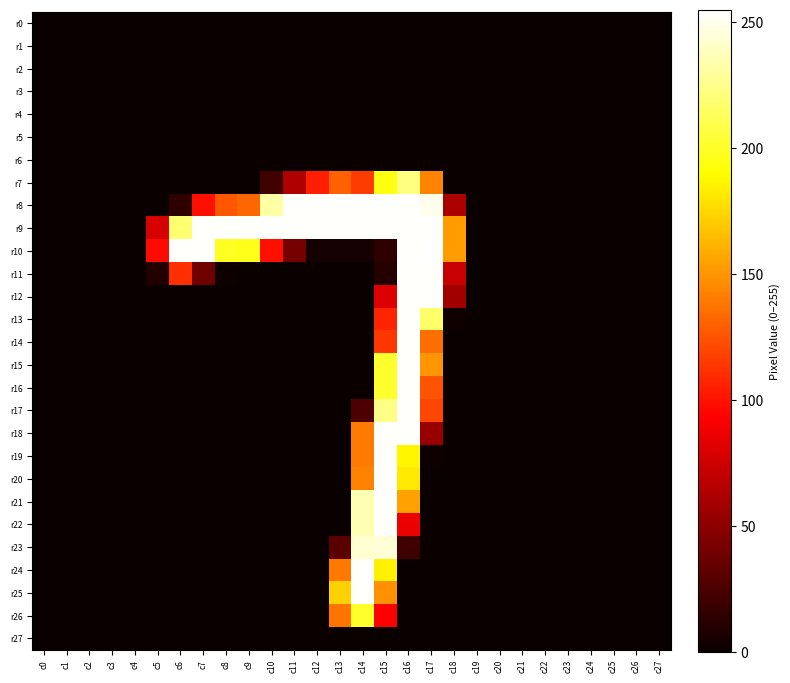

Reading right to left, list all the values displayed in this chart.

r0: c27=0	c26=0	c25=0	c24=0	c23=0	c22=0	c21=0	c20=0	c19=0	c18=0	c17=0	c16=0	c15=0	c14=0	c13=0	c12=0	c11=0	c10=0	c9=0	c8=0	c7=0	c6=0	c5=0	c4=0	c3=0	c2=0	c1=0	c0=0
r1: c27=0	c26=0	c25=0	c24=0	c23=0	c22=0	c21=0	c20=0	c19=0	c18=0	c17=0	c16=0	c15=0	c14=0	c13=0	c12=0	c11=0	c10=0	c9=0	c8=0	c7=0	c6=0	c5=0	c4=0	c3=0	c2=0	c1=0	c0=0
r2: c27=0	c26=0	c25=0	c24=0	c23=0	c22=0	c21=0	c20=0	c19=0	c18=0	c17=0	c16=0	c15=0	c14=0	c13=0	c12=0	c11=0	c10=0	c9=0	c8=0	c7=0	c6=0	c5=0	c4=0	c3=0	c2=0	c1=0	c0=0
r3: c27=0	c26=0	c25=0	c24=0	c23=0	c22=0	c21=0	c20=0	c19=0	c18=0	c17=0	c16=0	c15=0	c14=0	c13=0	c12=0	c11=0	c10=0	c9=0	c8=0	c7=0	c6=0	c5=0	c4=0	c3=0	c2=0	c1=0	c0=0
r4: c27=0	c26=0	c25=0	c24=0	c23=0	c22=0	c21=0	c20=0	c19=0	c18=0	c17=0	c16=0	c15=0	c14=0	c13=0	c12=0	c11=0	c10=0	c9=0	c8=0	c7=0	c6=0	c5=0	c4=0	c3=0	c2=0	c1=0	c0=0
r5: c27=0	c26=0	c25=0	c24=0	c23=0	c22=0	c21=0	c20=0	c19=0	c18=0	c17=0	c16=0	c15=0	c14=0	c13=0	c12=0	c11=0	c10=0	c9=0	c8=0	c7=0	c6=0	c5=0	c4=0	c3=0	c2=0	c1=0	c0=0
r6: c27=0	c26=0	c25=0	c24=0	c23=0	c22=0	c21=0	c20=0	c19=0	c18=0	c17=0	c16=0	c15=0	c14=0	c13=0	c12=0	c11=0	c10=0	c9=0	c8=0	c7=0	c6=0	c5=0	c4=0	c3=0	c2=0	c1=0	c0=0
r7: c27=0	c26=0	c25=0	c24=0	c23=0	c22=0	c21=0	c20=0	c19=0	c18=0	c17=144	c16=223	c15=195	c14=116	c13=130	c12=105	c11=63	c10=21	c9=0	c8=0	c7=0	c6=0	c5=0	c4=0	c3=0	c2=0	c1=0	c0=0
r8: c27=0	c26=0	c25=0	c24=0	c23=0	c22=0	c21=0	c20=0	c19=0	c18=61	c17=250	c16=254	c15=254	c14=254	c13=254	c12=254	c11=254	c10=232	c9=132	c8=126	c7=99	c6=14	c5=0	c4=0	c3=0	c2=0	c1=0	c0=0
r9: c27=0	c26=0	c25=0	c24=0	c23=0	c22=0	c21=0	c20=0	c19=0	c18=153	c17=254	c16=254	c15=254	c14=254	c13=254	c12=254	c11=254	c10=254	c9=254	c8=254	c7=254	c6=219	c5=78	c4=0	c3=0	c2=0	c1=0	c0=0
r10: c27=0	c26=0	c25=0	c24=0	c23=0	c22=0	c21=0	c20=0	c19=0	c18=153	c17=255	c16=254	c15=14	c14=4	c13=4	c12=4	c11=41	c10=99	c9=197	c8=199	c7=254	c6=254	c5=97	c4=0	c3=0	c2=0	c1=0	c0=0
r11: c27=0	c26=0	c25=0	c24=0	c23=0	c22=0	c21=0	c20=0	c19=0	c18=72	c17=254	c16=254	c15=10	c14=0	c13=0	c12=0	c11=0	c10=0	c9=0	c8=2	c7=38	c6=111	c5=9	c4=0	c3=0	c2=0	c1=0	c0=0
r12: c27=0	c26=0	c25=0	c24=0	c23=0	c22=0	c21=0	c20=0	c19=0	c18=57	c17=254	c16=254	c15=80	c14=0	c13=0	c12=0	c11=0	c10=0	c9=0	c8=0	c7=0	c6=0	c5=0	c4=0	c3=0	c2=0	c1=0	c0=0
r13: c27=0	c26=0	c25=0	c24=0	c23=0	c22=0	c21=0	c20=0	c19=0	c18=2	c17=217	c16=254	c15=107	c14=0	c13=0	c12=0	c11=0	c10=0	c9=0	c8=0	c7=0	c6=0	c5=0	c4=0	c3=0	c2=0	c1=0	c0=0
r14: c27=0	c26=0	c25=0	c24=0	c23=0	c22=0	c21=0	c20=0	c19=0	c18=0	c17=135	c16=254	c15=114	c14=0	c13=0	c12=0	c11=0	c10=0	c9=0	c8=0	c7=0	c6=0	c5=0	c4=0	c3=0	c2=0	c1=0	c0=0
r15: c27=0	c26=0	c25=0	c24=0	c23=0	c22=0	c21=0	c20=0	c19=0	c18=0	c17=150	c16=254	c15=202	c14=0	c13=0	c12=0	c11=0	c10=0	c9=0	c8=0	c7=0	c6=0	c5=0	c4=0	c3=0	c2=0	c1=0	c0=0
r16: c27=0	c26=0	c25=0	c24=0	c23=0	c22=0	c21=0	c20=0	c19=0	c18=0	c17=125	c16=254	c15=202	c14=0	c13=0	c12=0	c11=0	c10=0	c9=0	c8=0	c7=0	c6=0	c5=0	c4=0	c3=0	c2=0	c1=0	c0=0
r17: c27=0	c26=0	c25=0	c24=0	c23=0	c22=0	c21=0	c20=0	c19=0	c18=0	c17=120	c16=254	c15=225	c14=25	c13=0	c12=0	c11=0	c10=0	c9=0	c8=0	c7=0	c6=0	c5=0	c4=0	c3=0	c2=0	c1=0	c0=0
r18: c27=0	c26=0	c25=0	c24=0	c23=0	c22=0	c21=0	c20=0	c19=0	c18=0	c17=54	c16=254	c15=254	c14=140	c13=0	c12=0	c11=0	c10=0	c9=0	c8=0	c7=0	c6=0	c5=0	c4=0	c3=0	c2=0	c1=0	c0=0
r19: c27=0	c26=0	c25=0	c24=0	c23=0	c22=0	c21=0	c20=0	c19=0	c18=0	c17=2	c16=187	c15=254	c14=140	c13=0	c12=0	c11=0	c10=0	c9=0	c8=0	c7=0	c6=0	c5=0	c4=0	c3=0	c2=0	c1=0	c0=0
r20: c27=0	c26=0	c25=0	c24=0	c23=0	c22=0	c21=0	c20=0	c19=0	c18=0	c17=0	c16=182	c15=254	c14=143	c13=0	c12=0	c11=0	c10=0	c9=0	c8=0	c7=0	c6=0	c5=0	c4=0	c3=0	c2=0	c1=0	c0=0
r21: c27=0	c26=0	c25=0	c24=0	c23=0	c22=0	c21=0	c20=0	c19=0	c18=0	c17=0	c16=155	c15=254	c14=236	c13=0	c12=0	c11=0	c10=0	c9=0	c8=0	c7=0	c6=0	c5=0	c4=0	c3=0	c2=0	c1=0	c0=0
r22: c27=0	c26=0	c25=0	c24=0	c23=0	c22=0	c21=0	c20=0	c19=0	c18=0	c17=0	c16=86	c15=254	c14=236	c13=0	c12=0	c11=0	c10=0	c9=0	c8=0	c7=0	c6=0	c5=0	c4=0	c3=0	c2=0	c1=0	c0=0
r23: c27=0	c26=0	c25=0	c24=0	c23=0	c22=0	c21=0	c20=0	c19=0	c18=0	c17=0	c16=20	c15=245	c14=243	c13=31	c12=0	c11=0	c10=0	c9=0	c8=0	c7=0	c6=0	c5=0	c4=0	c3=0	c2=0	c1=0	c0=0
r24: c27=0	c26=0	c25=0	c24=0	c23=0	c22=0	c21=0	c20=0	c19=0	c18=0	c17=0	c16=0	c15=185	c14=254	c13=139	c12=0	c11=0	c10=0	c9=0	c8=0	c7=0	c6=0	c5=0	c4=0	c3=0	c2=0	c1=0	c0=0
r25: c27=0	c26=0	c25=0	c24=0	c23=0	c22=0	c21=0	c20=0	c19=0	c18=0	c17=0	c16=0	c15=148	c14=254	c13=173	c12=0	c11=0	c10=0	c9=0	c8=0	c7=0	c6=0	c5=0	c4=0	c3=0	c2=0	c1=0	c0=0
r26: c27=0	c26=0	c25=0	c24=0	c23=0	c22=0	c21=0	c20=0	c19=0	c18=0	c17=0	c16=0	c15=93	c14=201	c13=137	c12=0	c11=0	c10=0	c9=0	c8=0	c7=0	c6=0	c5=0	c4=0	c3=0	c2=0	c1=0	c0=0
r27: c27=0	c26=0	c25=0	c24=0	c23=0	c22=0	c21=0	c20=0	c19=0	c18=0	c17=0	c16=0	c15=0	c14=0	c13=0	c12=0	c11=0	c10=0	c9=0	c8=0	c7=0	c6=0	c5=0	c4=0	c3=0	c2=0	c1=0	c0=0